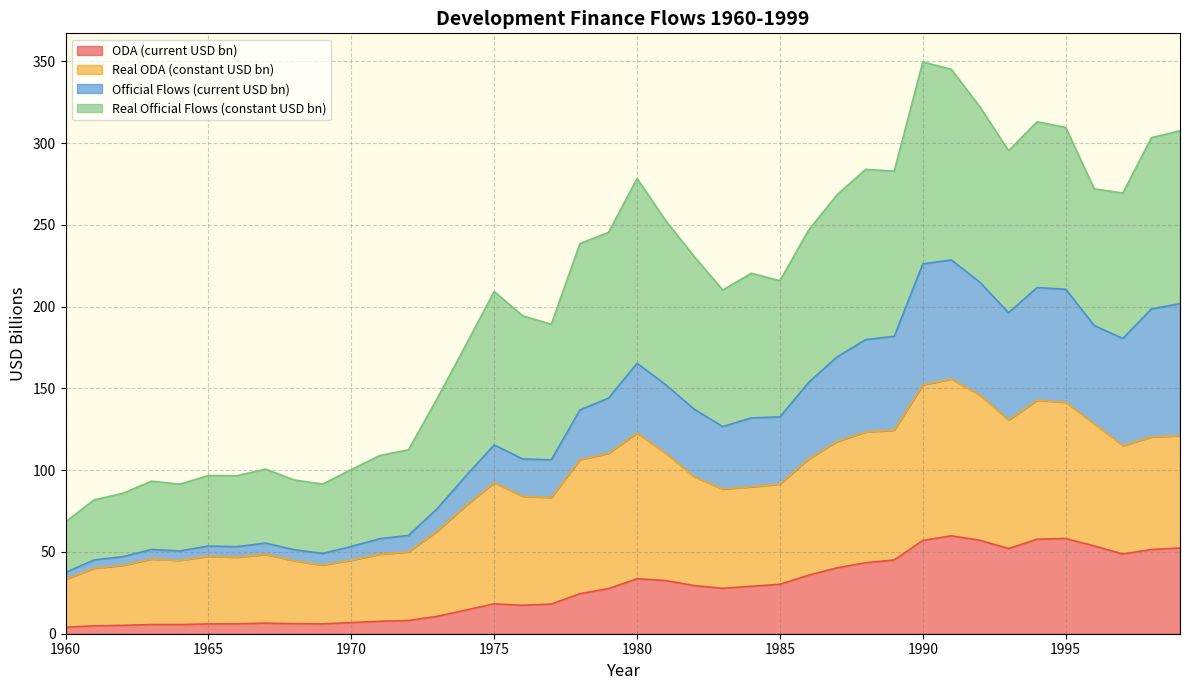

True or false: oda has a value of 6.0 at 1969.

True